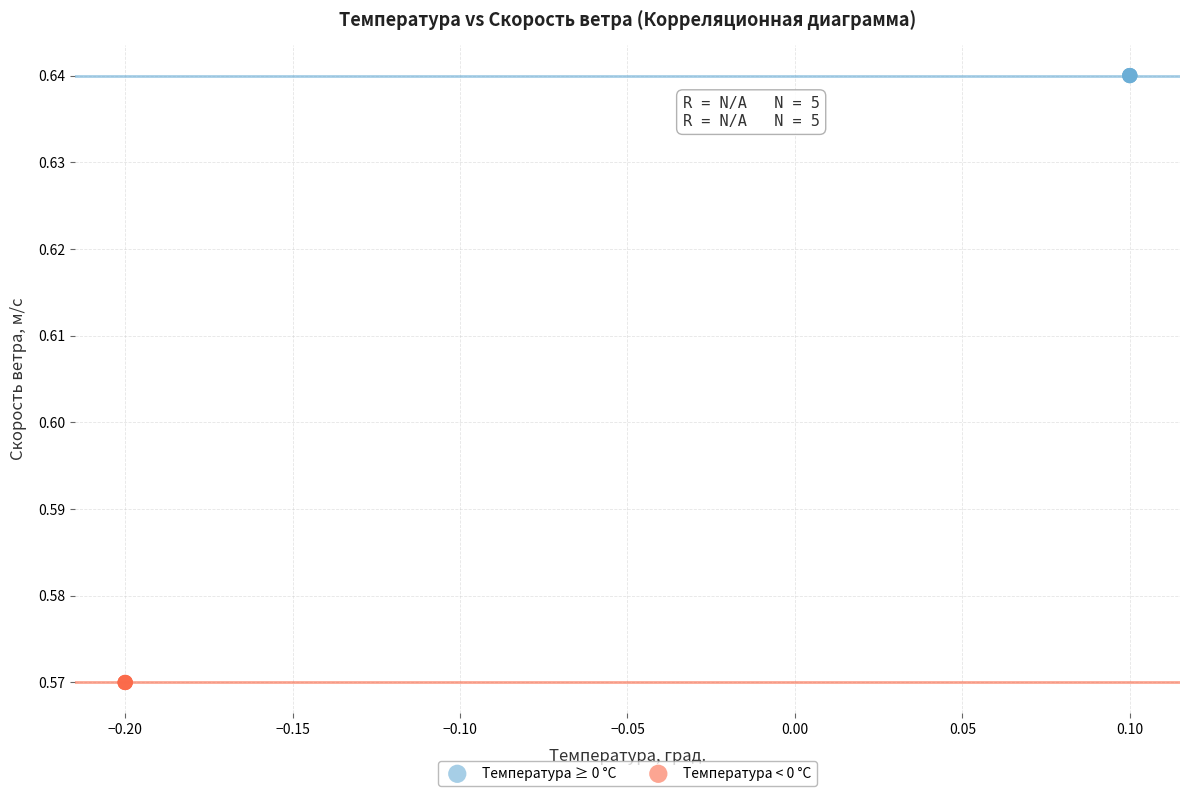

Which series contains the lowest Y value?

Температура < 0 °C